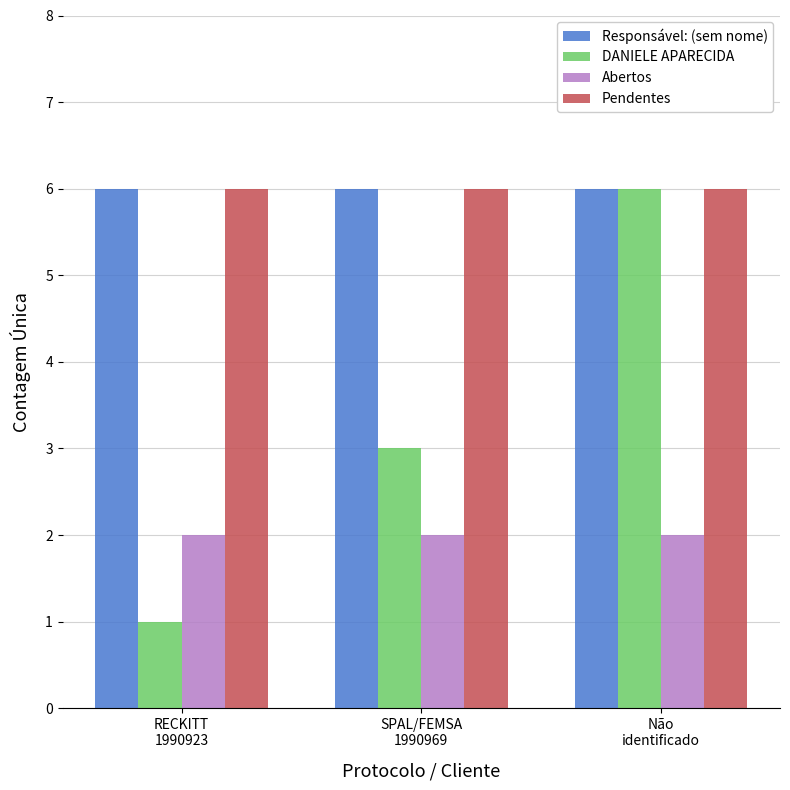

At how many categories does at least one series exceed 4?

3